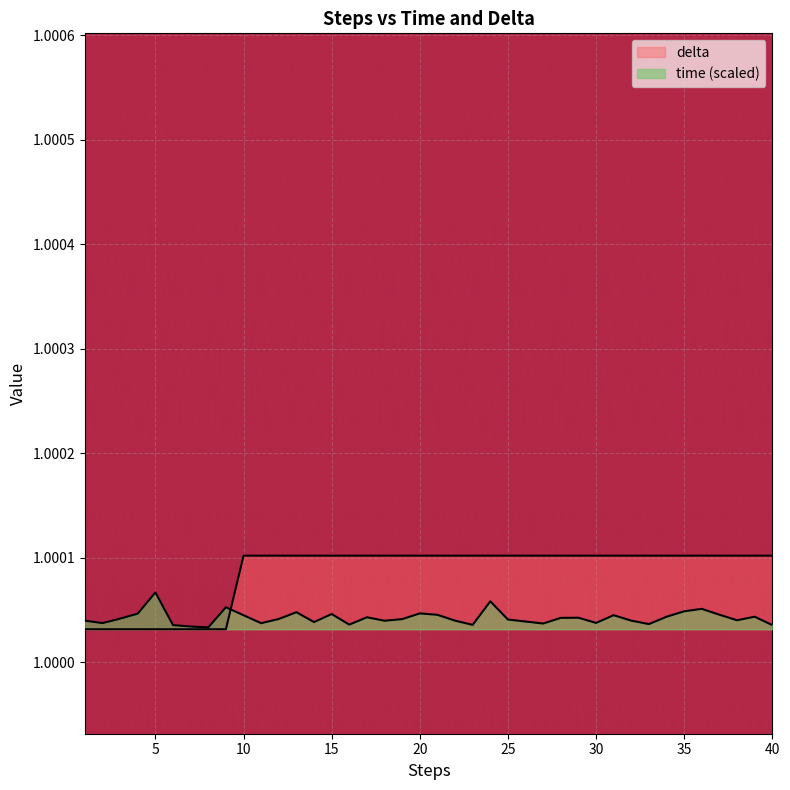

What is the sum of all time values?

40.0